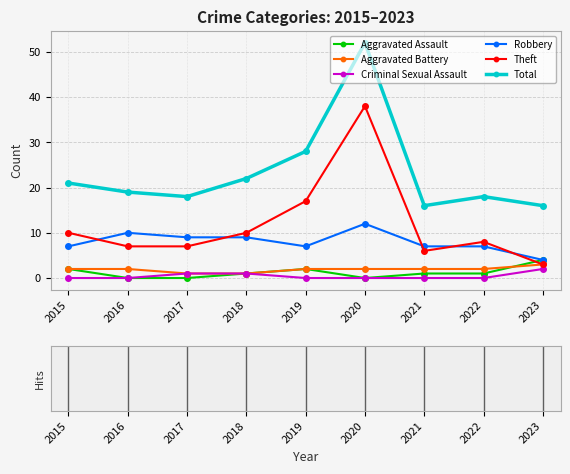

True or false: Total has more than 2 interior local peaks.

False